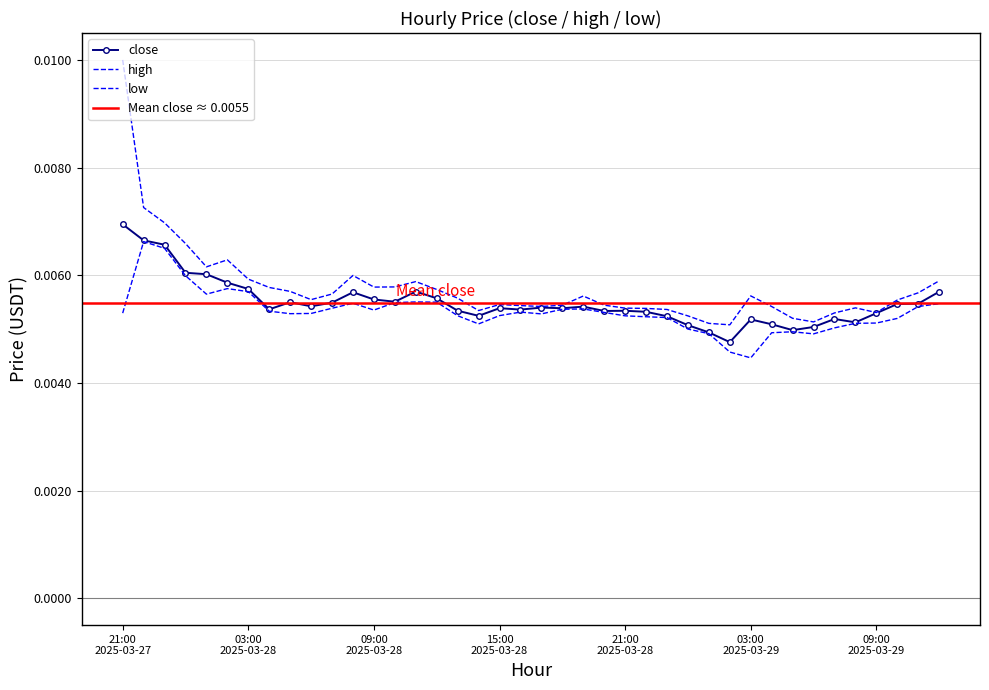

In high, how many points are higher than both neighbors (excluding endpoints)?

7